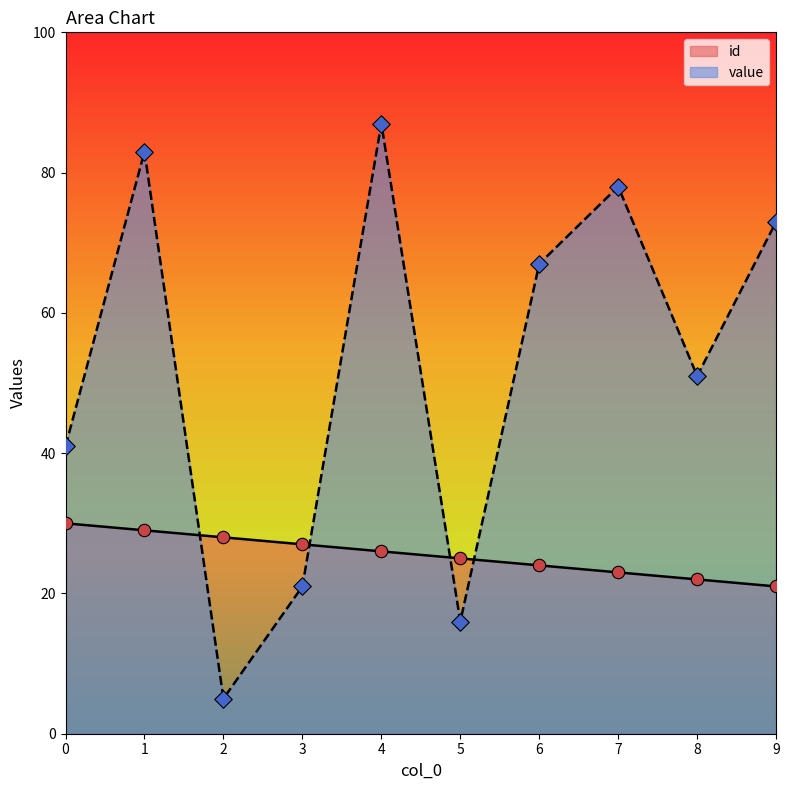

What are all the series names shown in the legend?

id, value